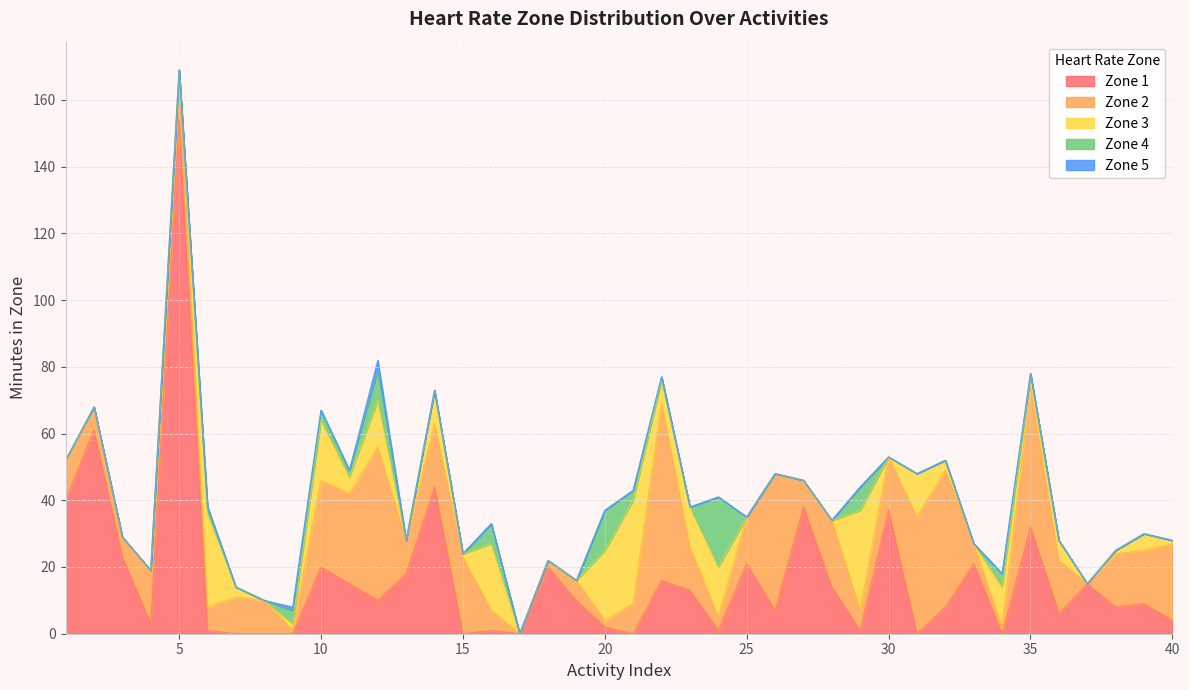

Which series ends up on top after the final intersection of Zone 3 and Zone 4?

Zone 4